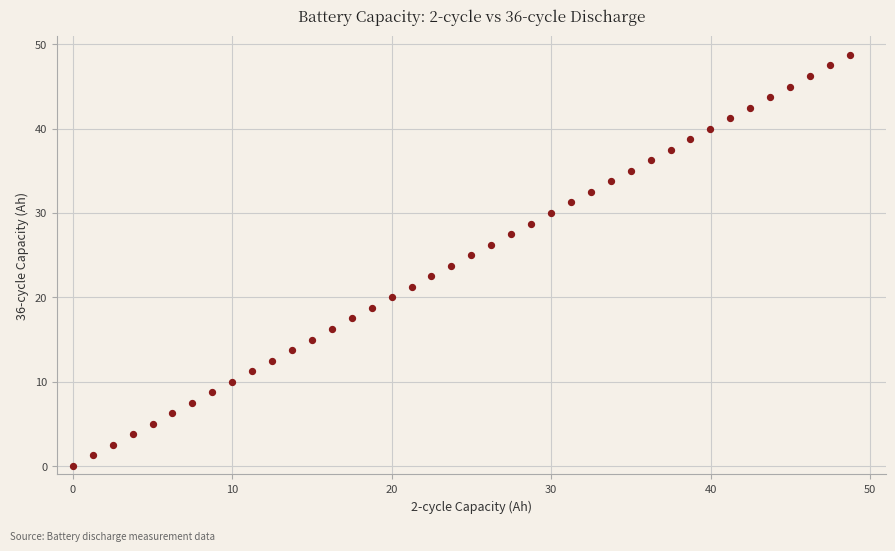

What is the range of X values (max minus min)?

48.7